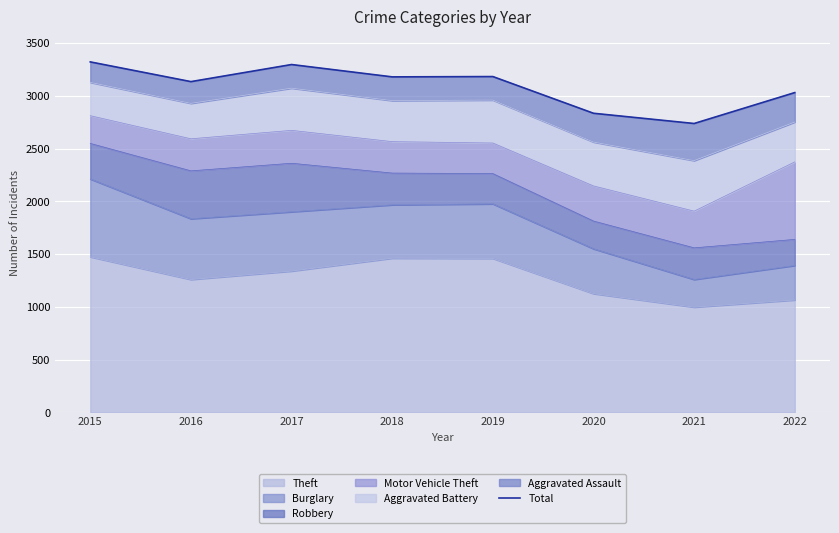

The value at 2022 is 633. True or false?

False